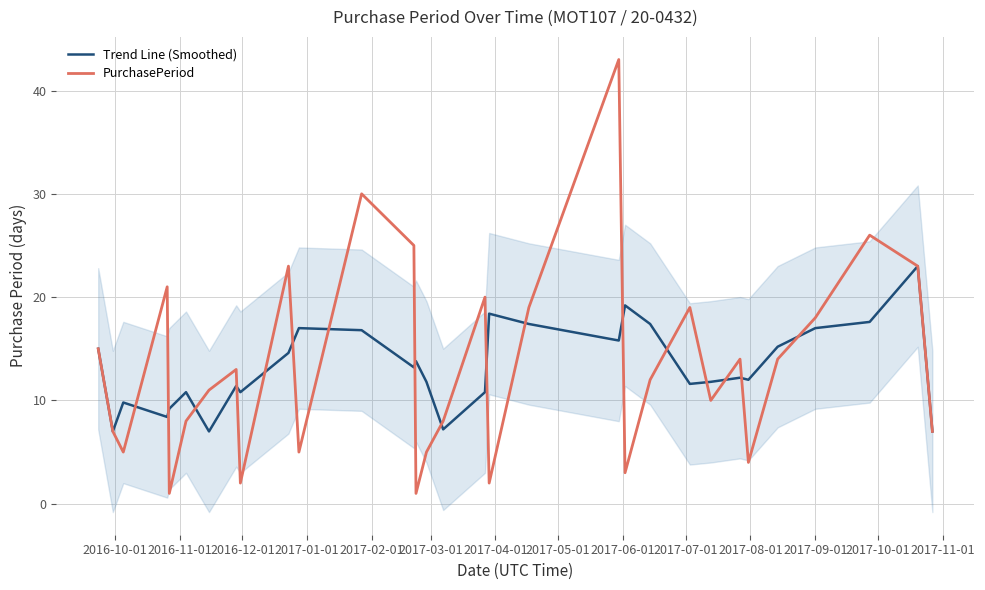

Reading left to right, extract all data points from this chart.

Trend Line (Smoothed): 15.0	7.0	9.8	8.4	9.2	10.8	7.0	11.4	10.8	14.6	17.0	16.8	13.2	13.8	11.8	7.2	10.8	18.4	17.4	15.8	19.2	17.4	11.6	11.8	12.2	12.0	15.2	17.0	17.6	23.0	7.0
PurchasePeriod: 15.0	7.0	5.0	21.0	1.0	8.0	11.0	13.0	2.0	23.0	5.0	30.0	25.0	1.0	5.0	8.0	20.0	2.0	19.0	43.0	3.0	12.0	19.0	10.0	14.0	4.0	14.0	18.0	26.0	23.0	7.0